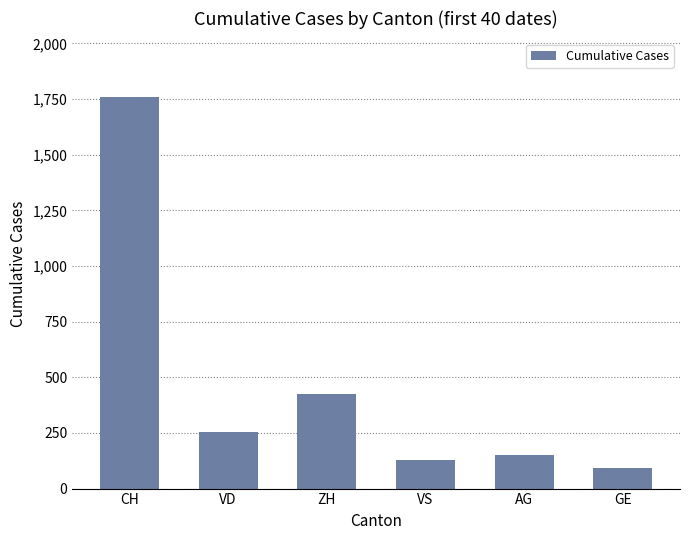

What is the difference between the maximum and minimum values?

1666